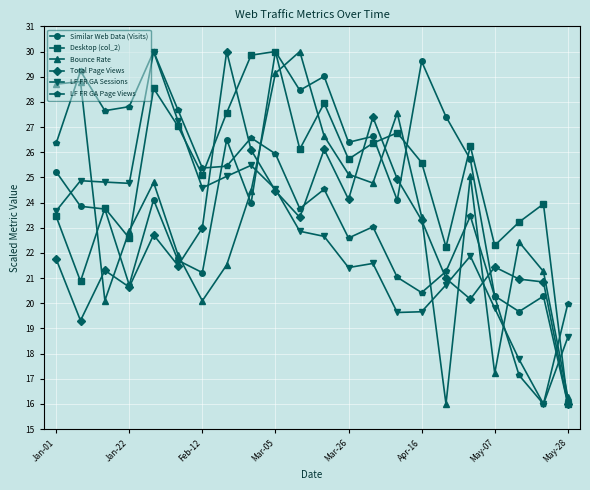

Which series has the largest total across all categories?

Desktop (col_2)